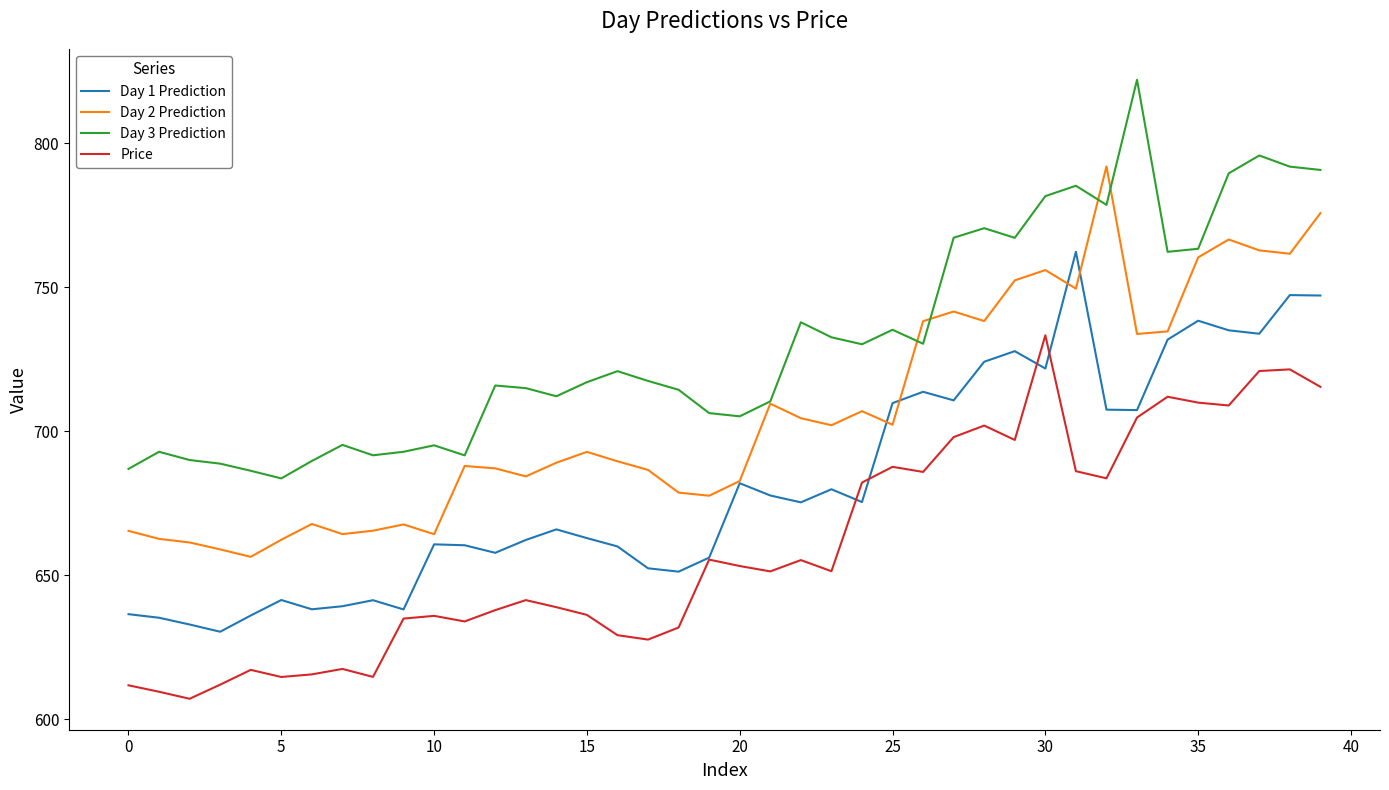

What is the minimum value for Day 2 Prediction?

656.4